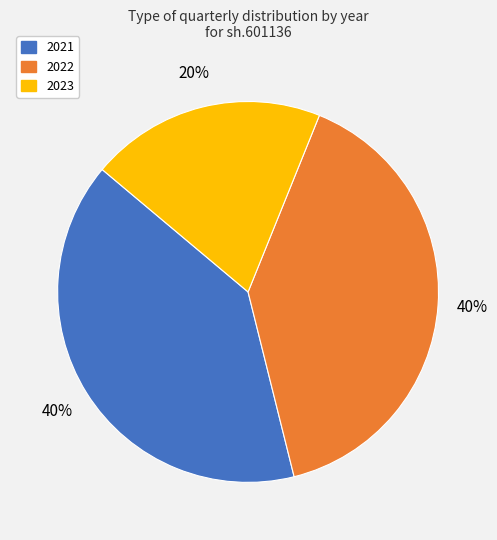

True or false: 2023 accounts for 20% of the total.

True